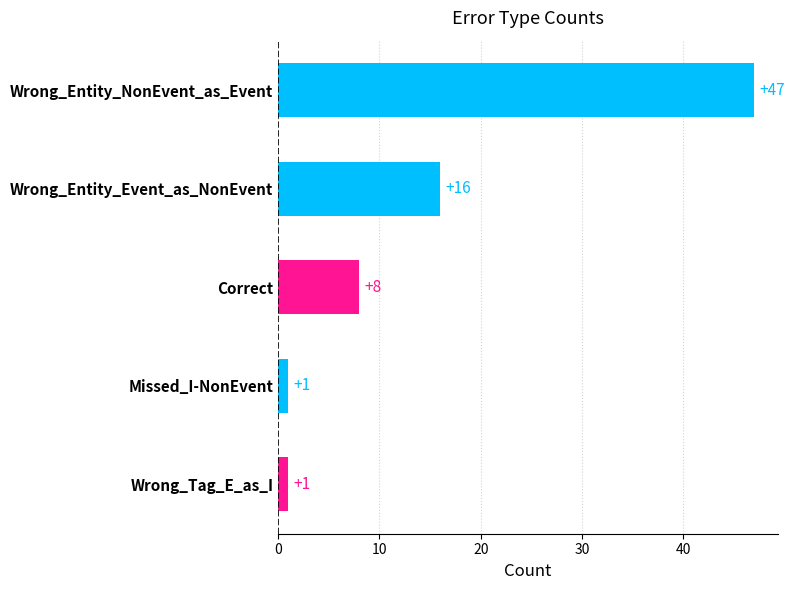

What is the change in value from Wrong_Entity_NonEvent_as_Event to Missed_I-NonEvent?

-46